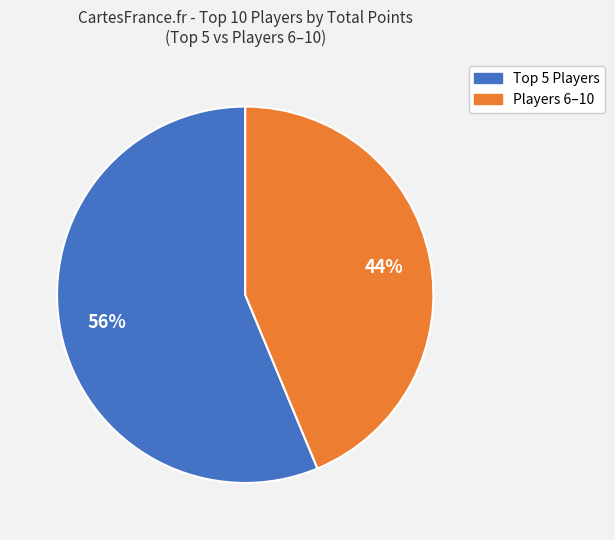

To the nearest percent, what is the average slice percentage?

50%